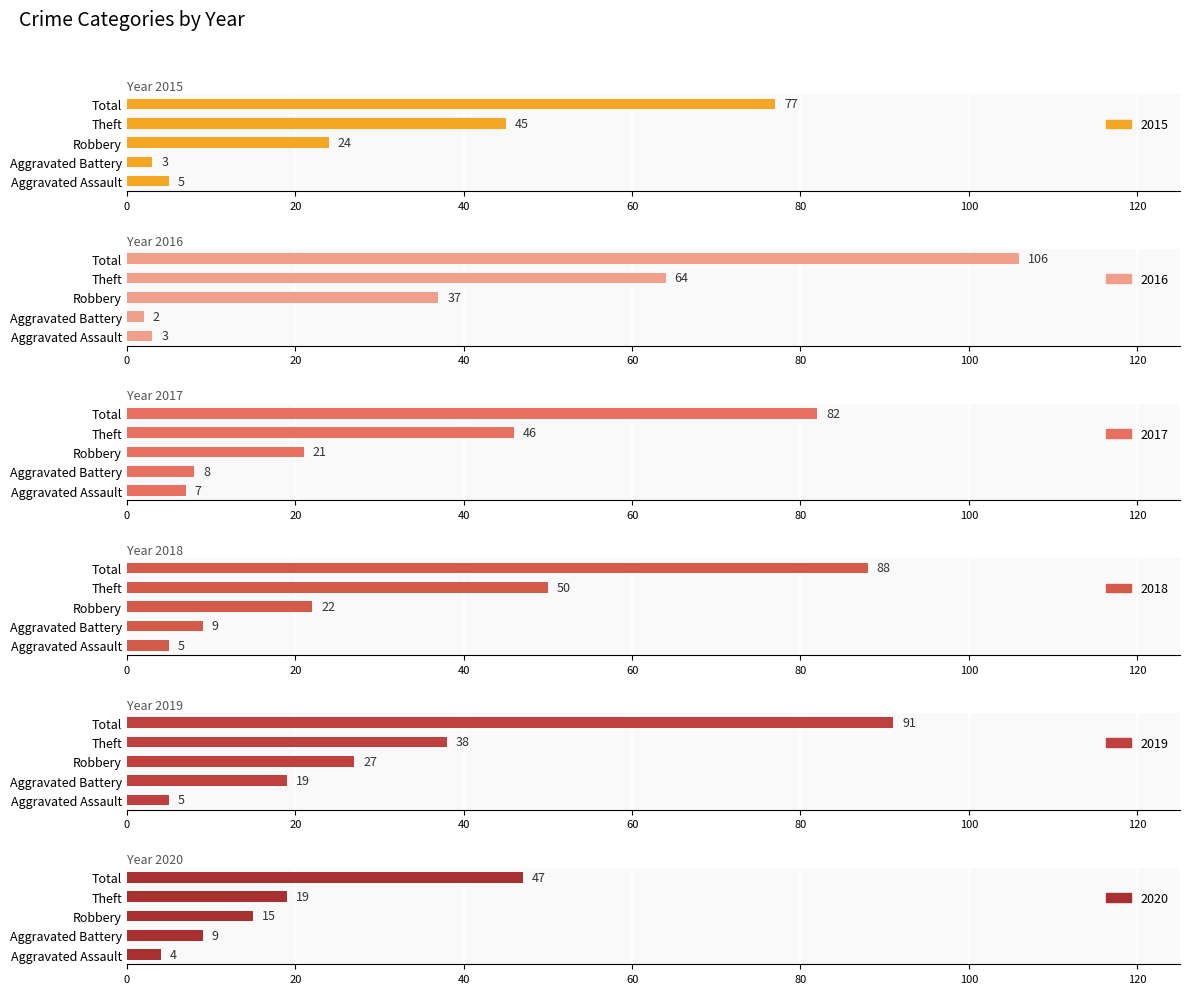

Which has a higher value, Theft or Aggravated Assault?

Theft